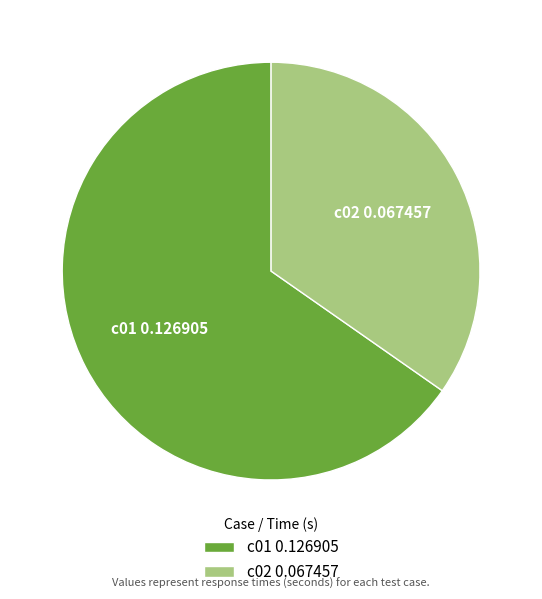

Does c01 account for over 50% of the chart?

Yes